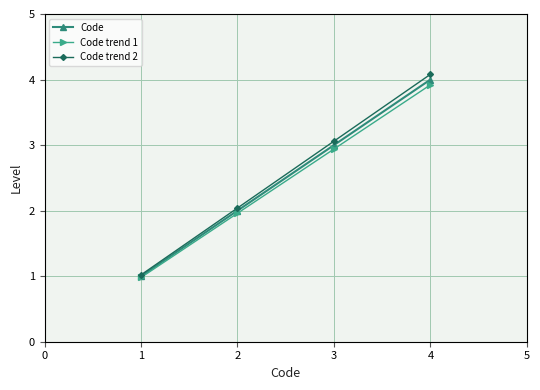

Rank the series by their maximum value, from highest to lowest.

Code trend 2, Code, Code trend 1